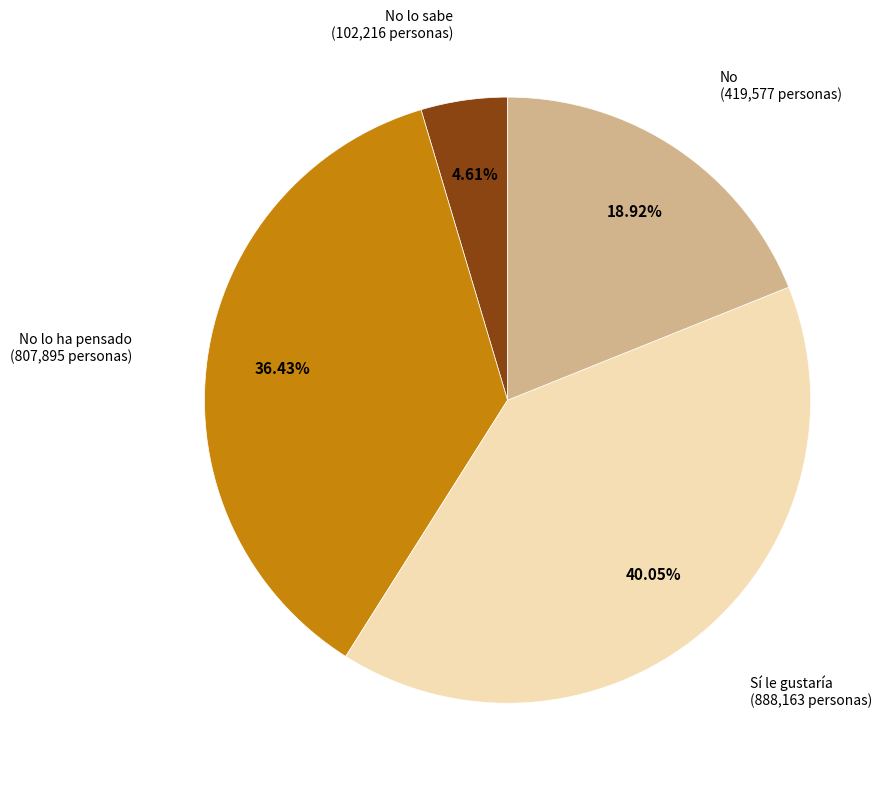

Does any single category account for the majority?

No